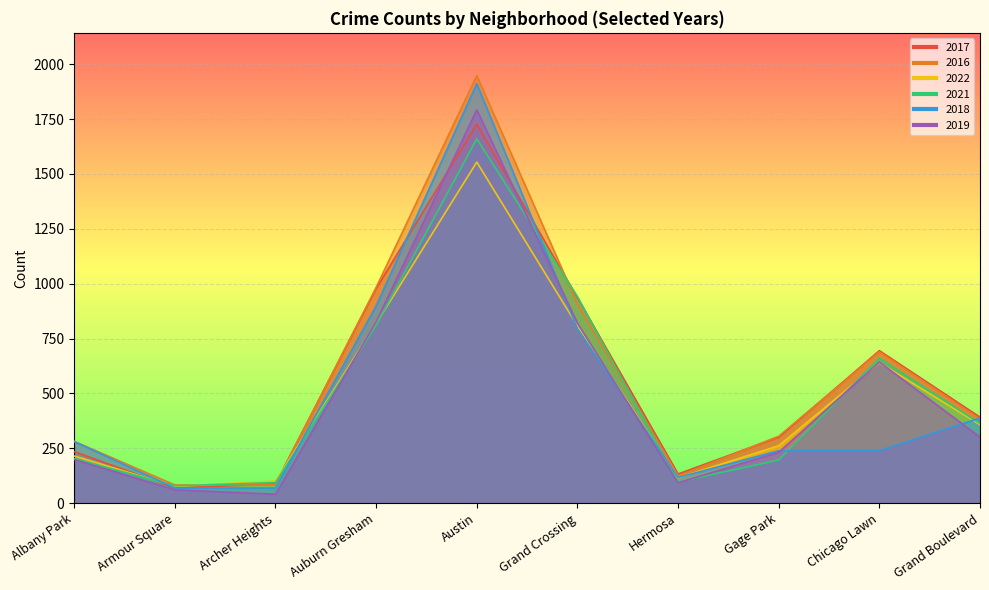

In 2019, how many points are higher than both neighbors (excluding endpoints)?

2